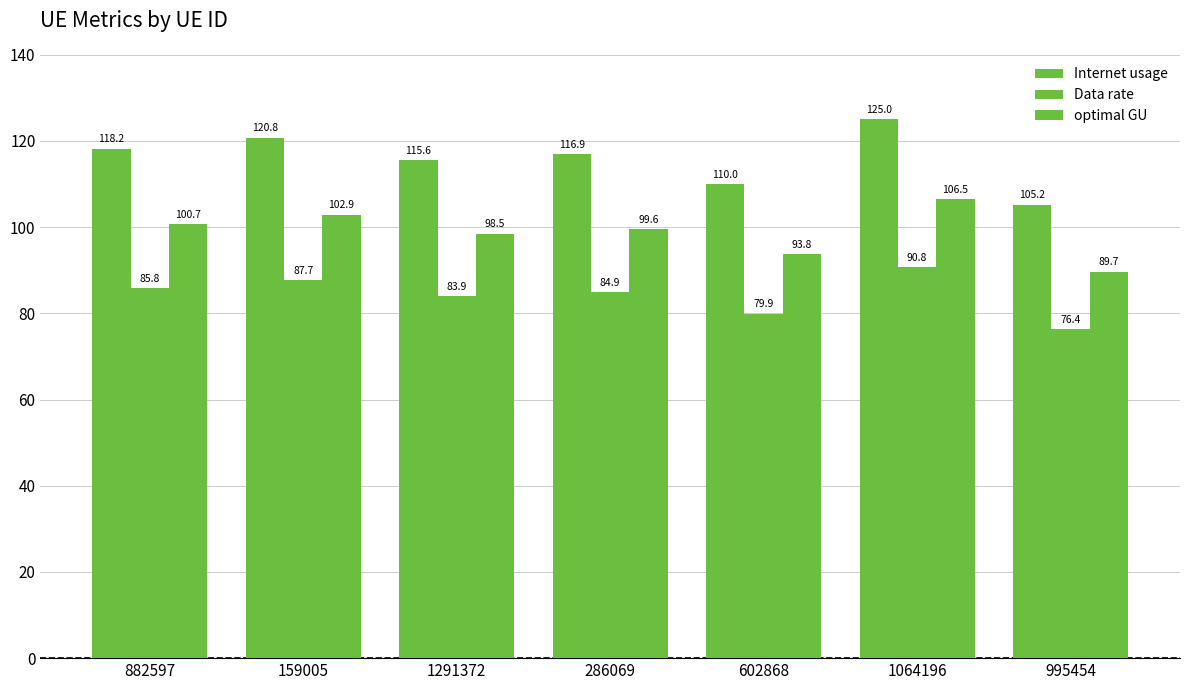

Reading left to right, transcribe all the data shown in this chart.

Internet usage: 882597=118.2	159005=120.8	1291372=115.6	286069=116.9	602868=110.0	1064196=125.0	995454=105.2
Data rate: 882597=85.8	159005=87.7	1291372=83.9	286069=84.9	602868=79.9	1064196=90.8	995454=76.4
optimal GU: 882597=100.7	159005=102.9	1291372=98.5	286069=99.6	602868=93.8	1064196=106.5	995454=89.7